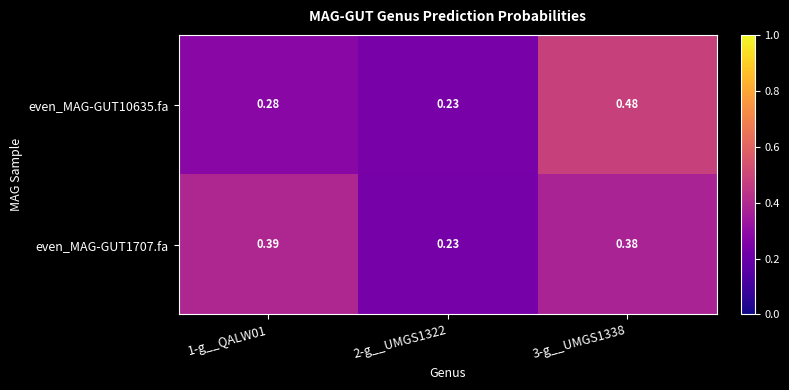

Is the value of even_MAG-GUT1707.fa at 3-g__UMGS1338 greater than the value of even_MAG-GUT10635.fa at 3-g__UMGS1338?

No